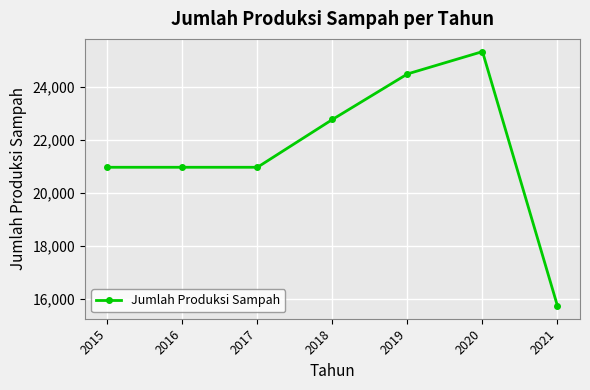

Count the number of data series in this chart.

1